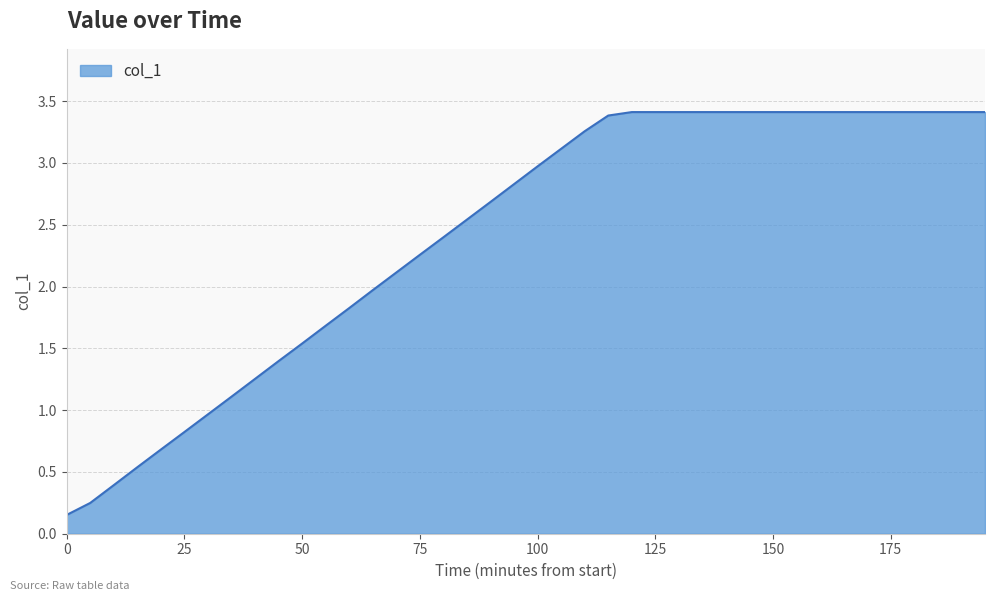

What is the maximum value shown in the chart?

3.4